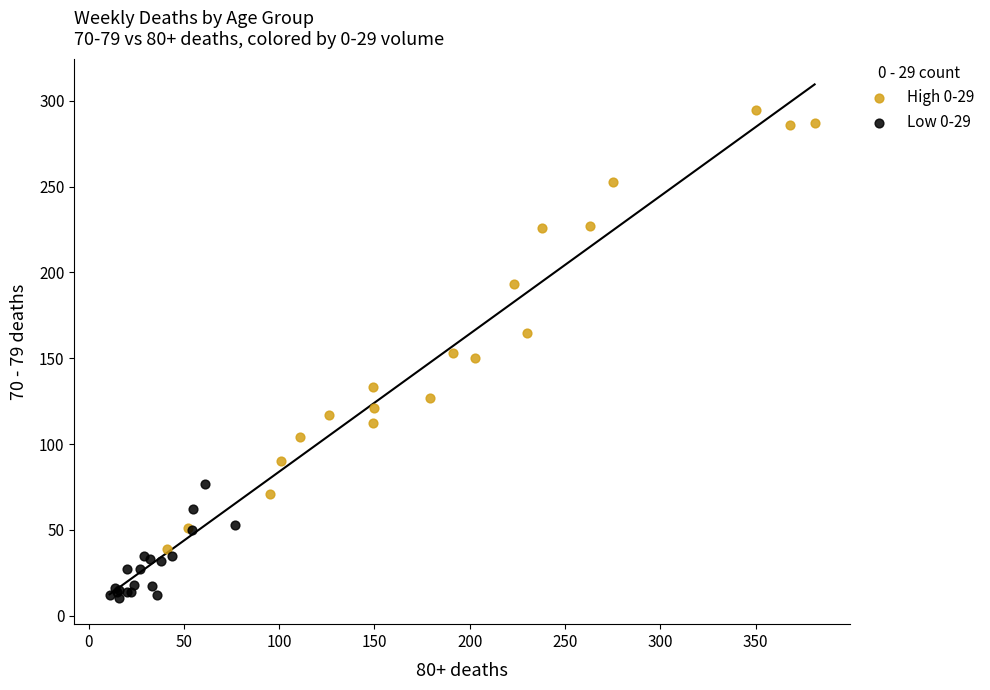

Which series reaches the minimum Y coordinate?

Low 0-29